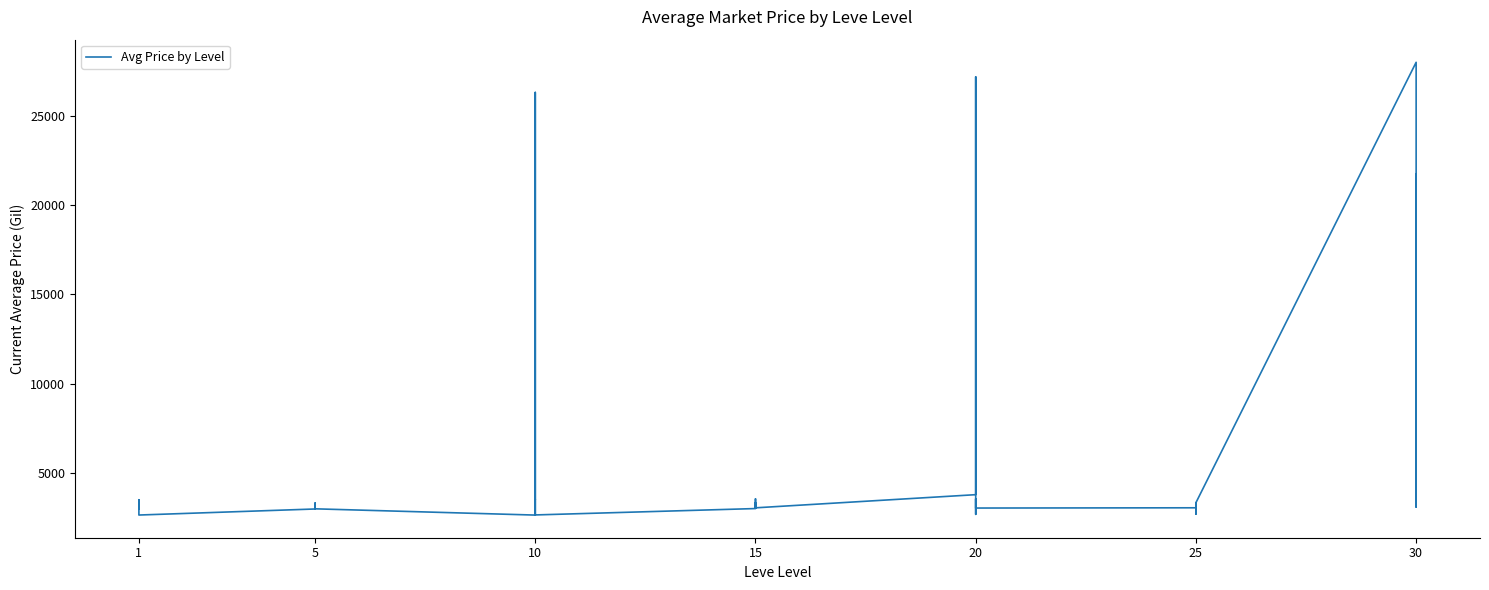

Which has a higher value, 25 or 20?

20